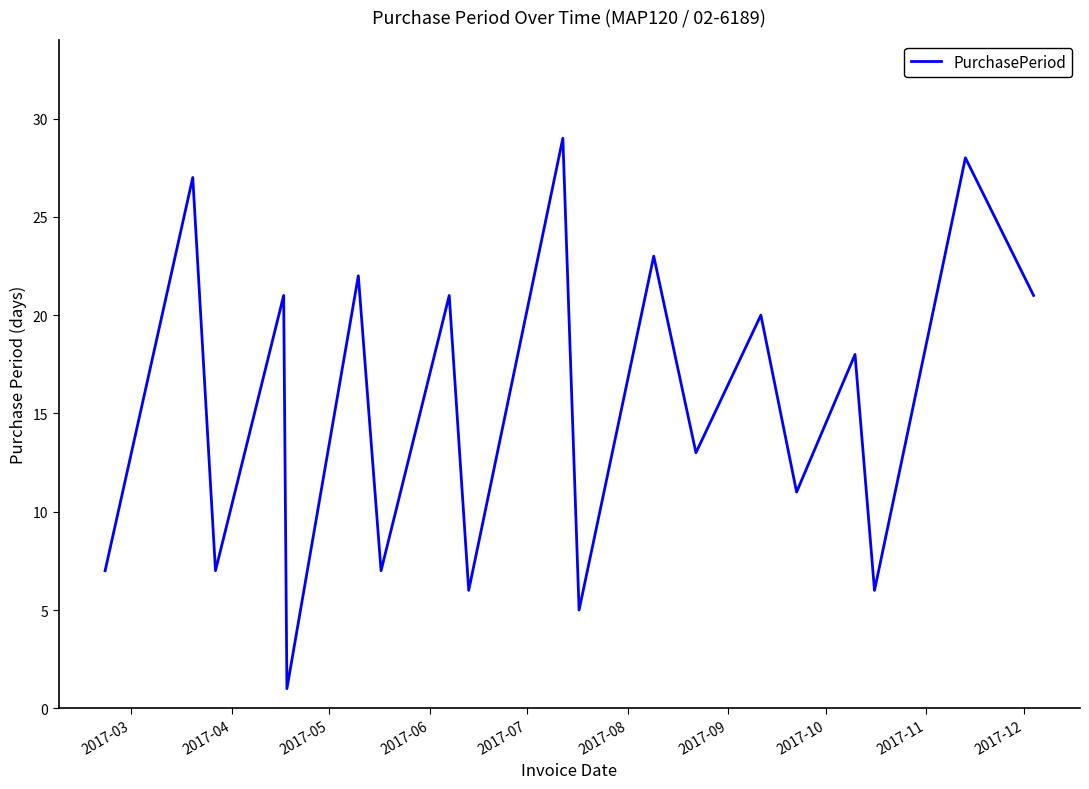

What is the difference between the maximum and minimum values?

28